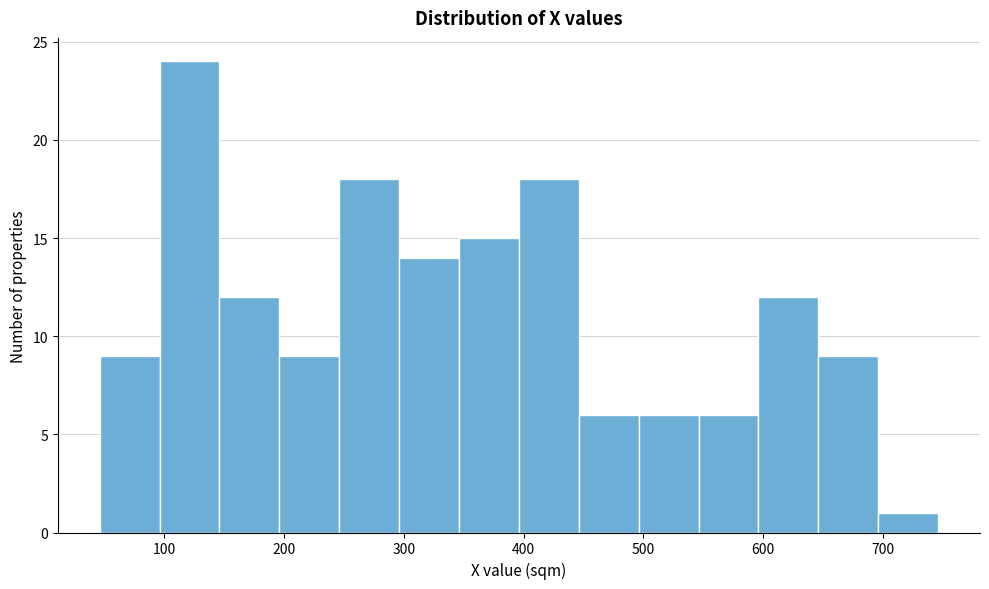

What is the height of the bar covering 596 to 646 on the x-axis? Neither the bar edges nor the heights are printed on the chart, so give them approximately, as read against the axes.

12